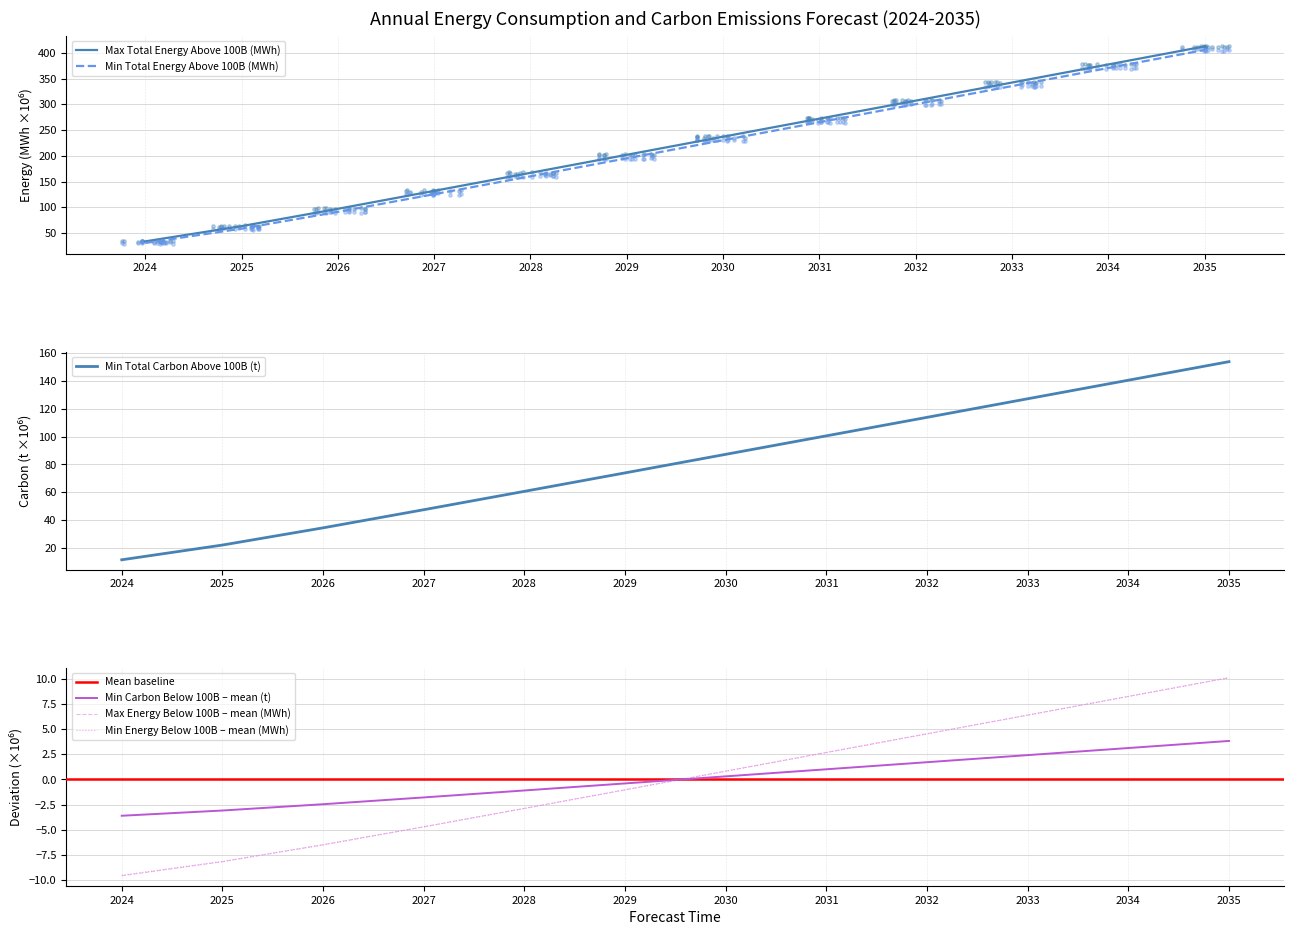

True or false: Min Energy Below 100B – mean (MWh) has a value of -9.5 at 2024.

True